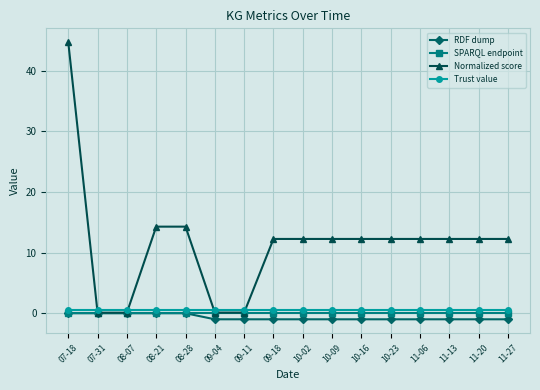

What position from the right is 11-27?

1